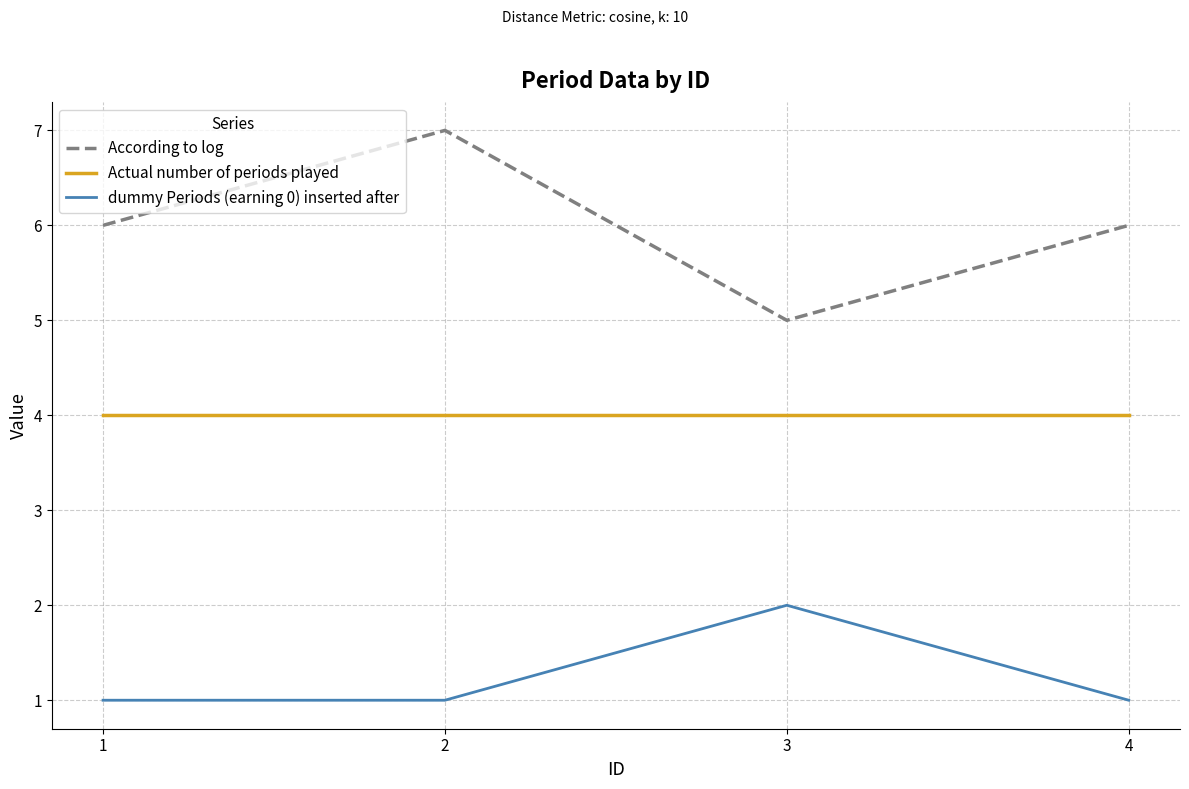

Reading left to right, extract all data points from this chart.

According to log: 6	7	5	6
Actual number of periods played: 4	4	4	4
dummy Periods (earning 0) inserted after: 1	1	2	1